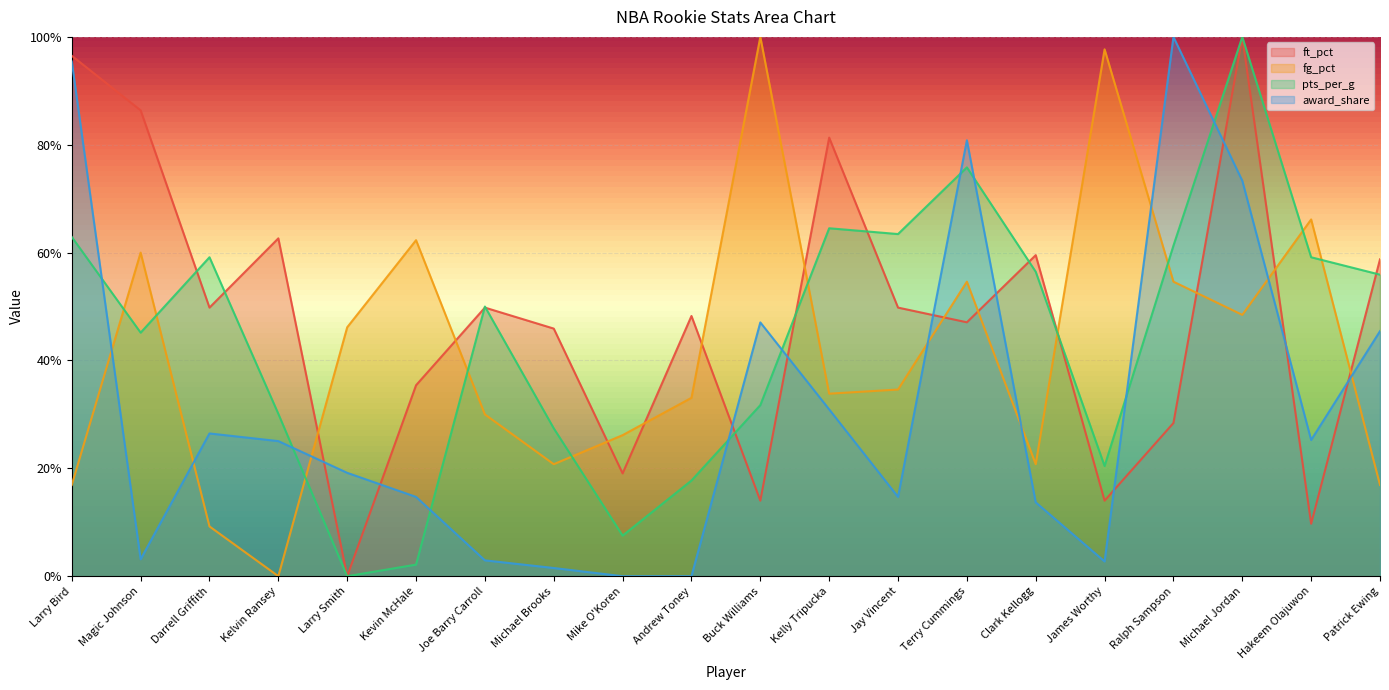

Which category has the lowest value in the ft_pct series?

Larry Smith